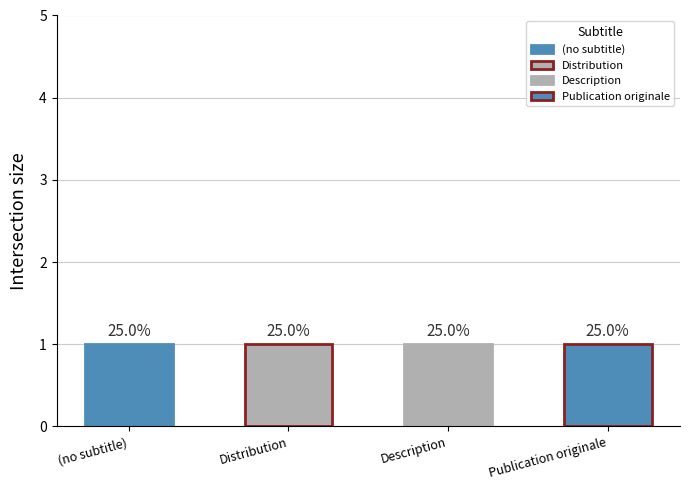

Which category has the lowest value across all series?

(no subtitle)